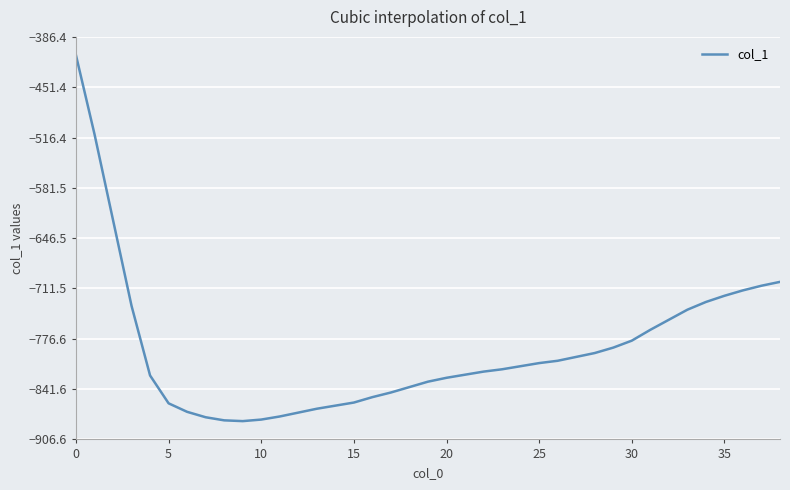

What is the smallest value displayed?

-883